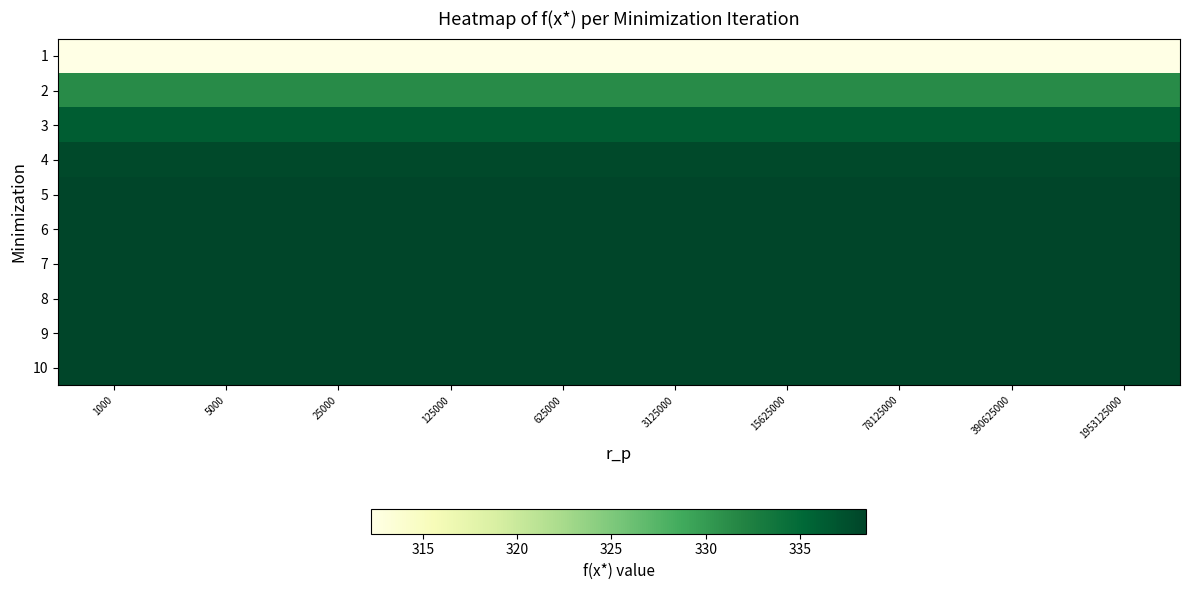

What is the maximum value shown in the chart?

338.5